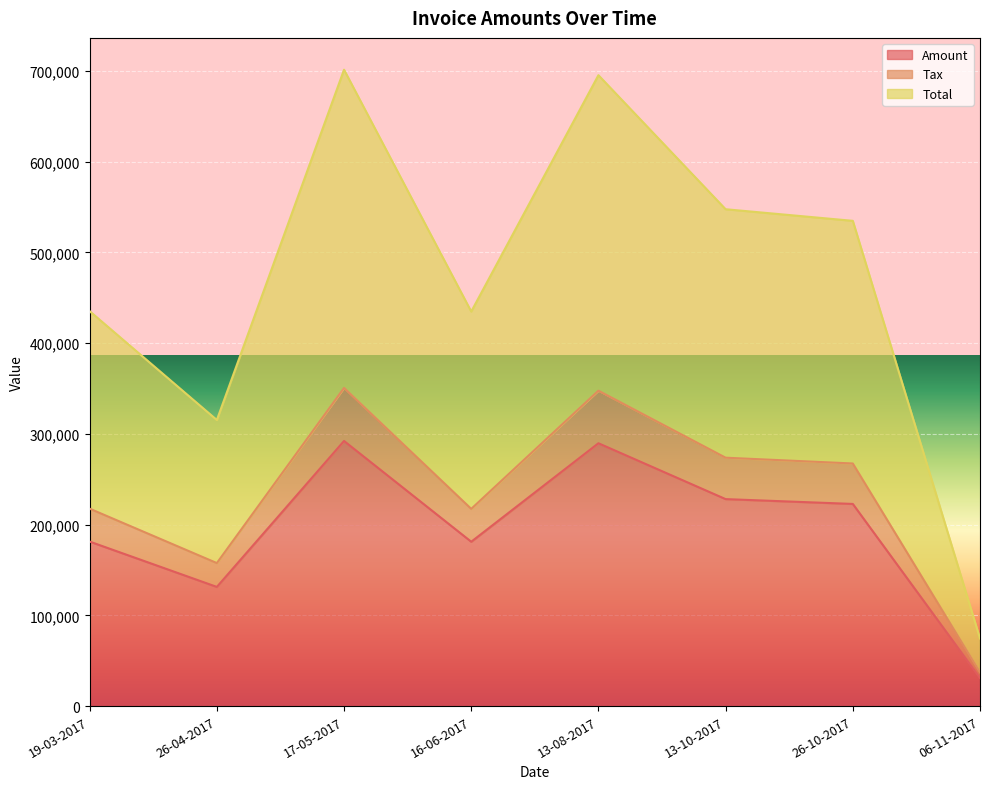

What is the value of the Total point at the 1st from the left?

435158.2